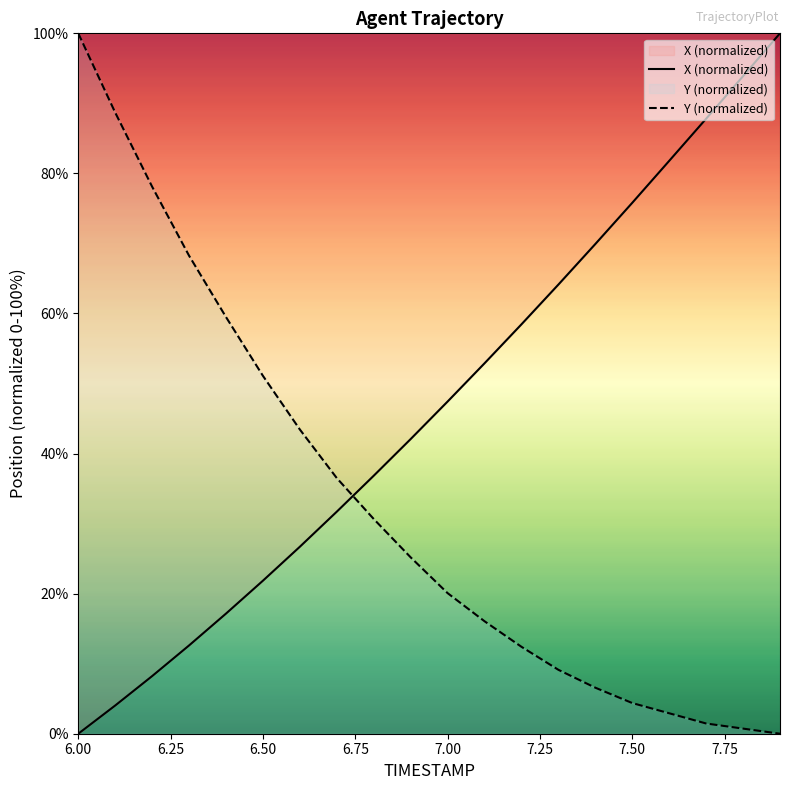

What is the label of the 20th point from the right?

6.00